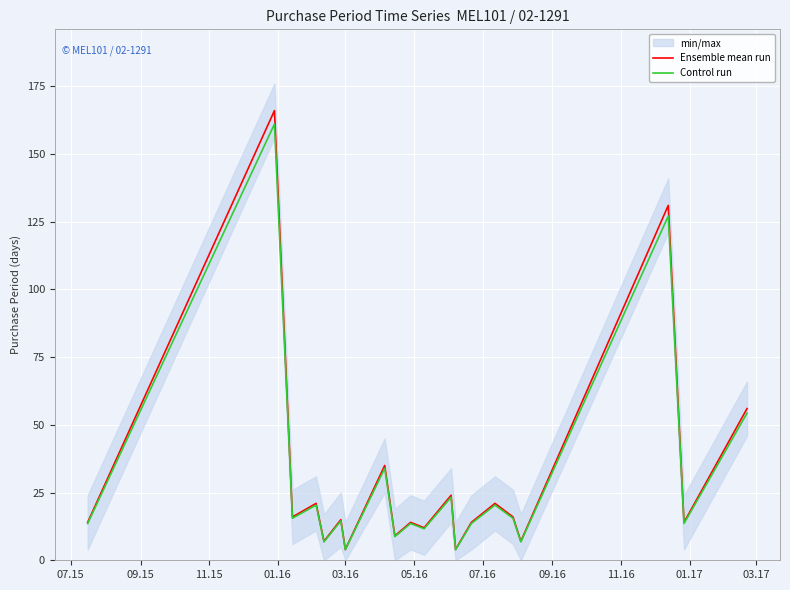

What is the lowest value of the Ensemble mean run series?

4.0